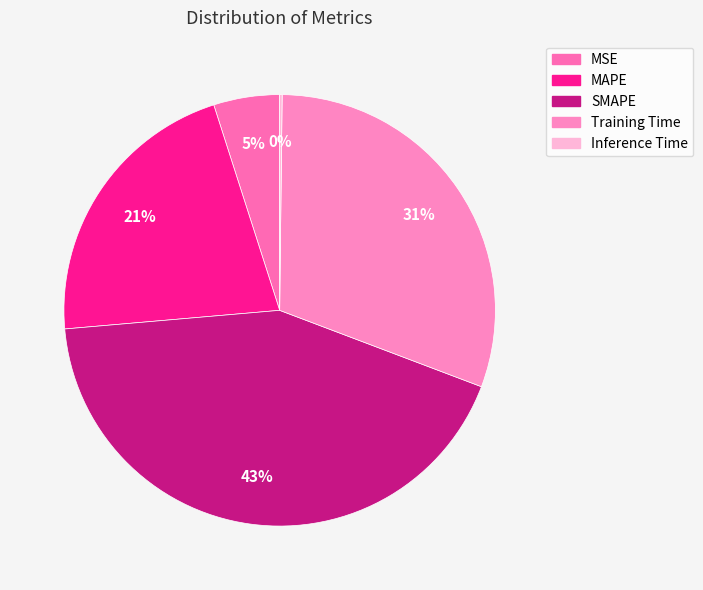

The MSE slice represents 18% of the pie. True or false?

False